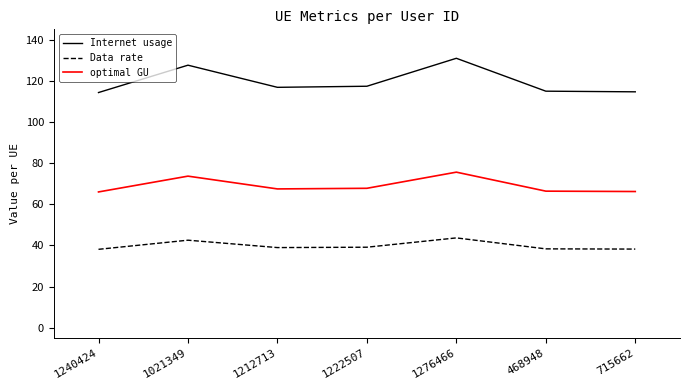

True or false: optimal GU and Internet usage cross at least once.

False